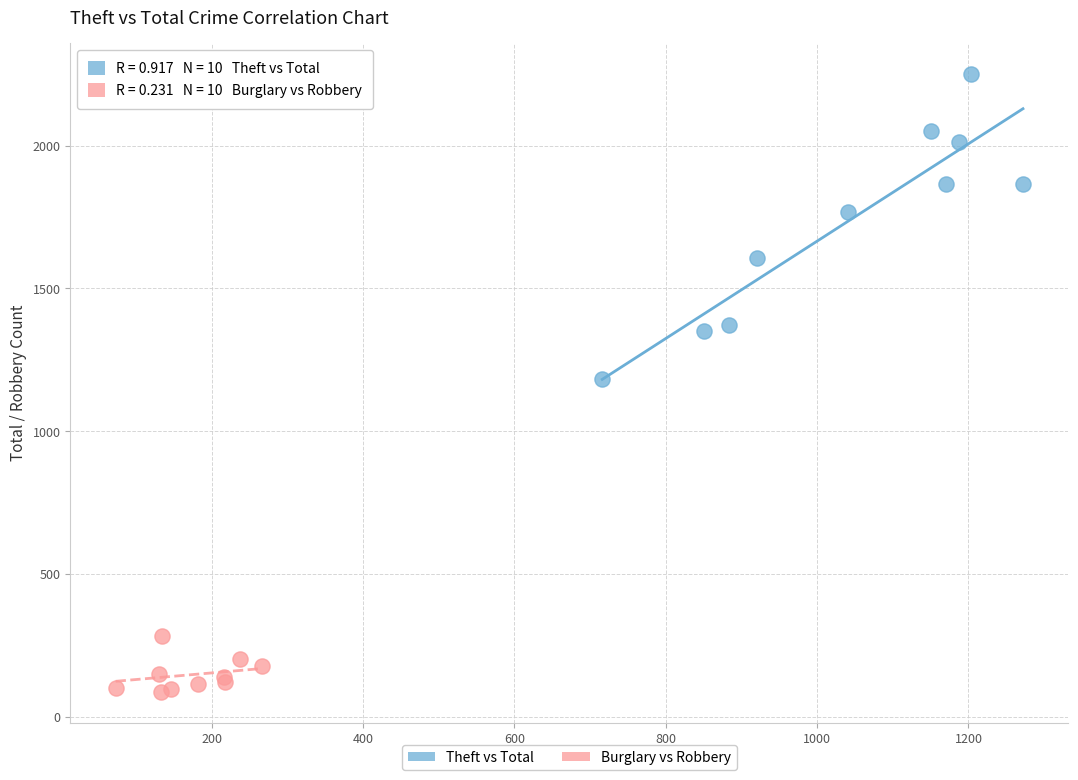

Which series has the widest spread of Y values?

Theft vs Total